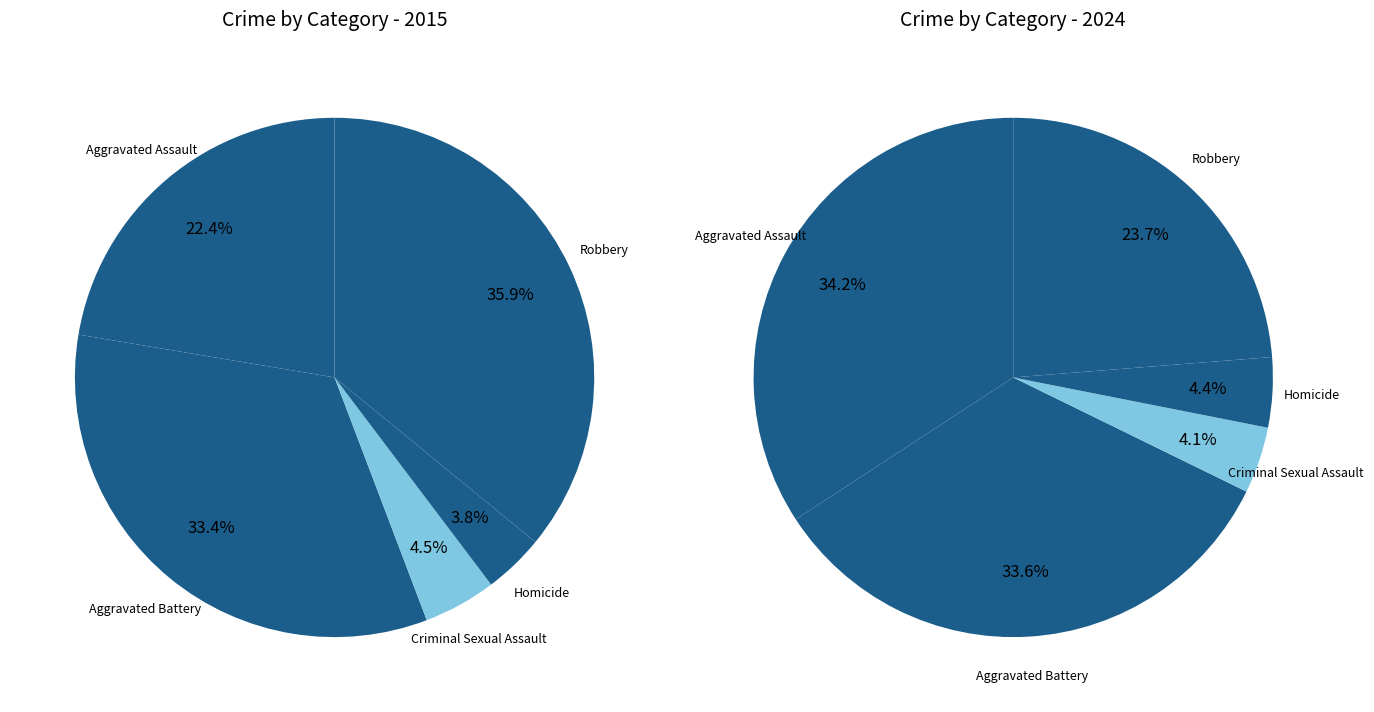

To the nearest percent, what is the average slice percentage?

20%